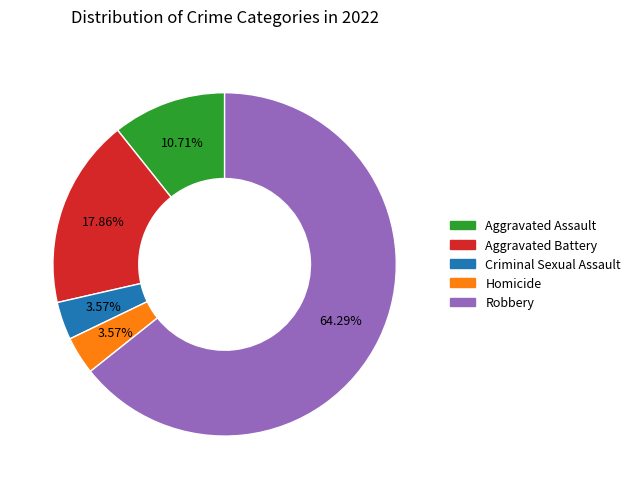

How many segments does this pie chart have?

5